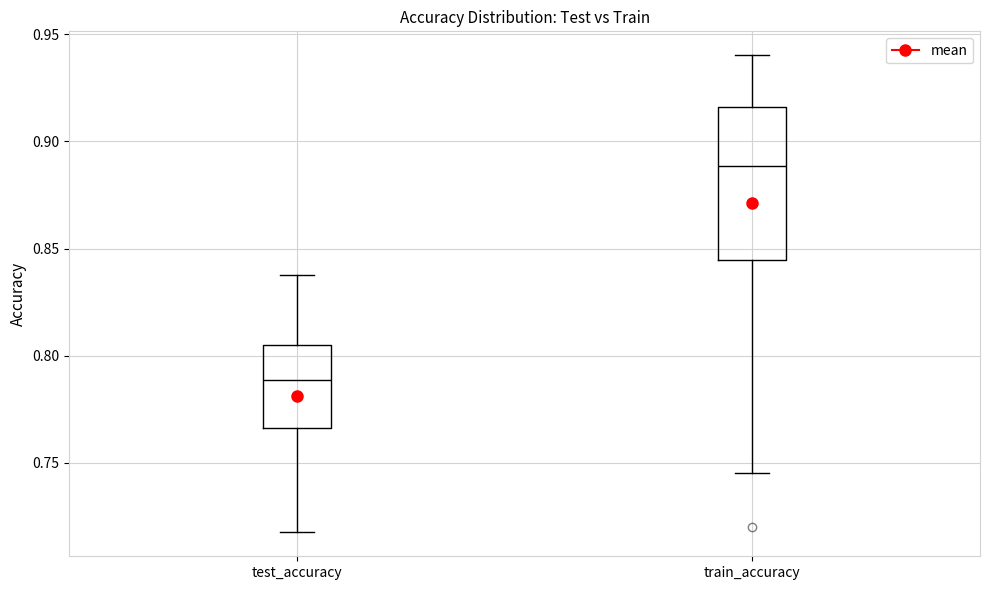

Which box is the tallest, from its lower edge to its upper edge?

train_accuracy